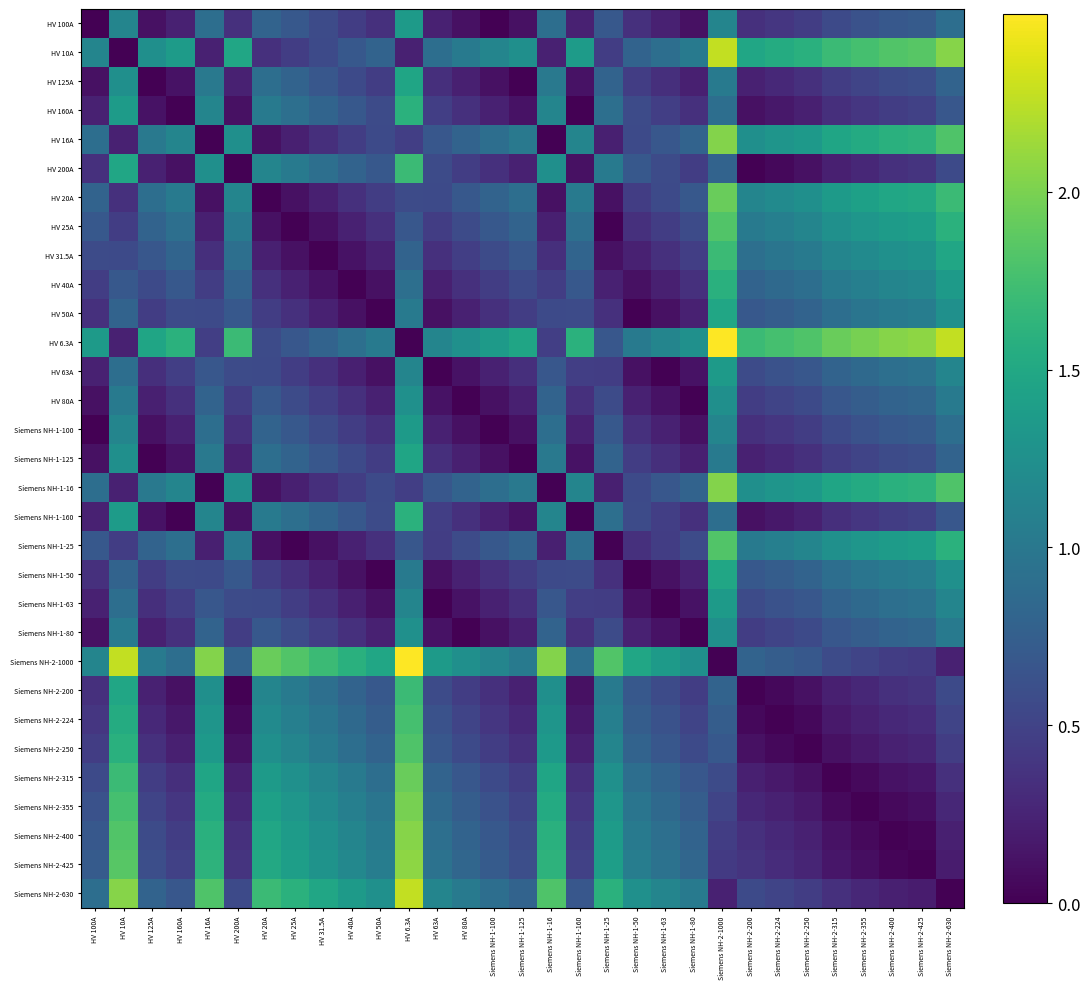

Which series has the largest total across all categories?

HV 6.3A